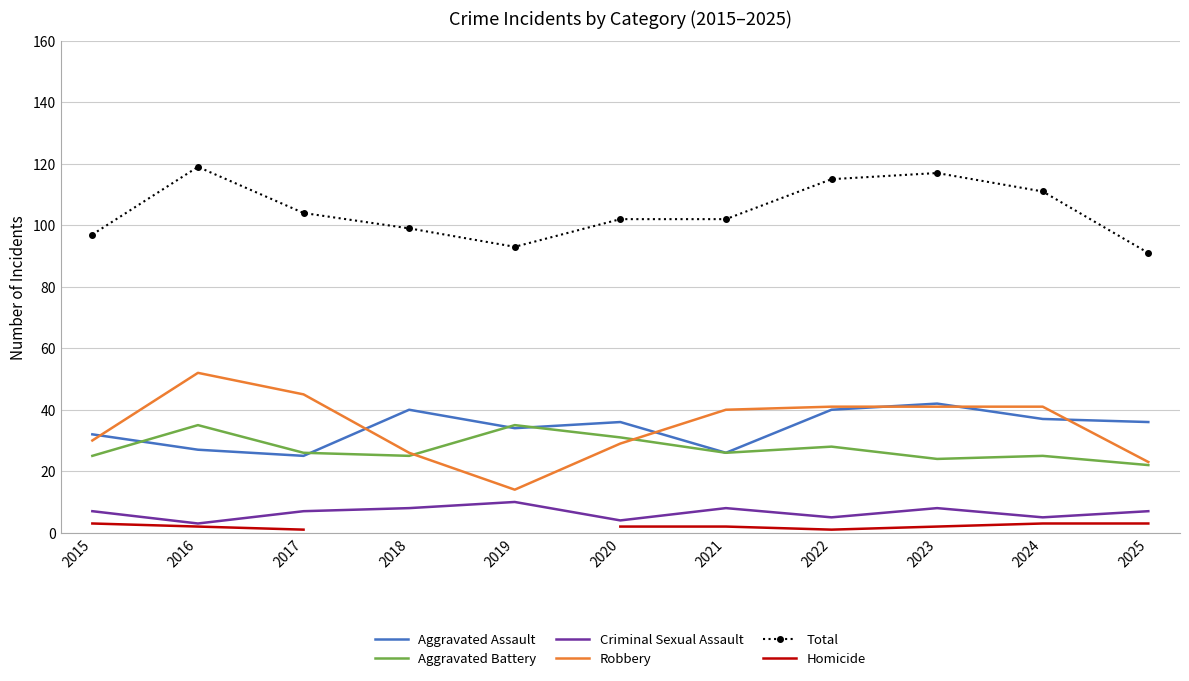

What is the value of the Aggravated Battery point at the 7th from the left?

26.0